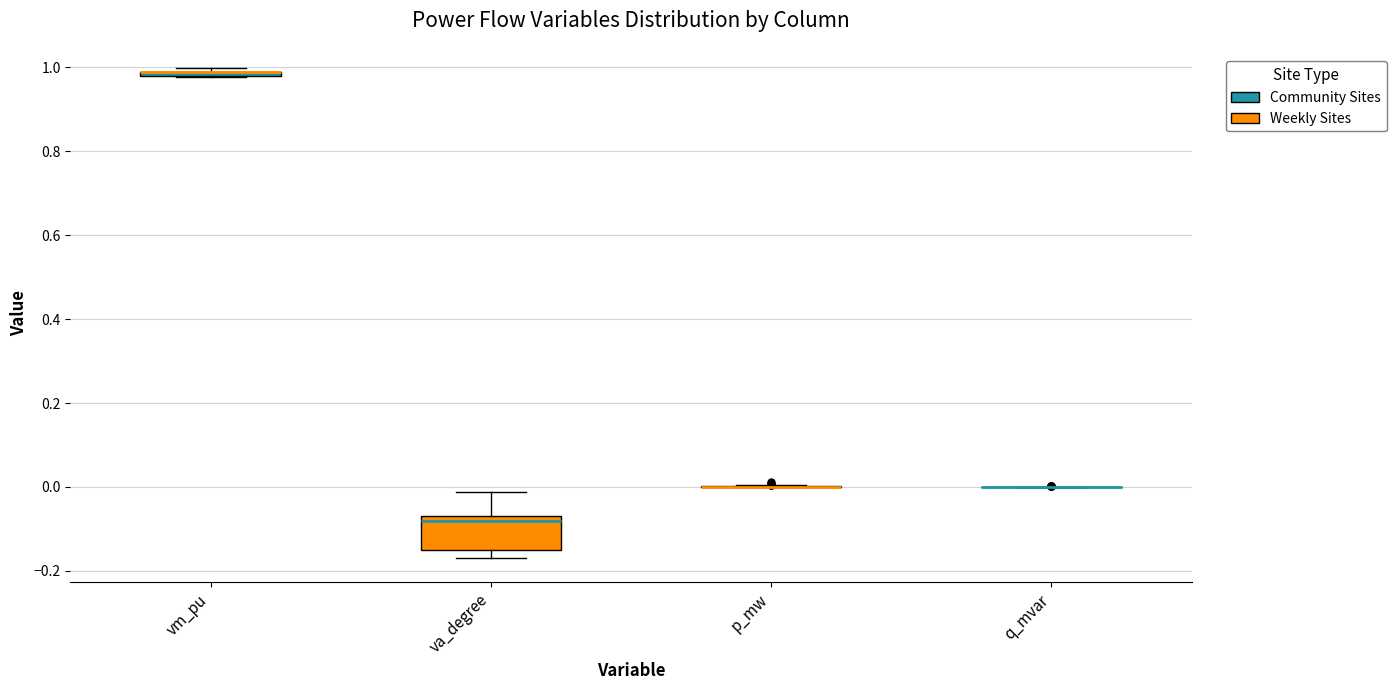

Which box is the tallest, from its lower edge to its upper edge?

va_degree